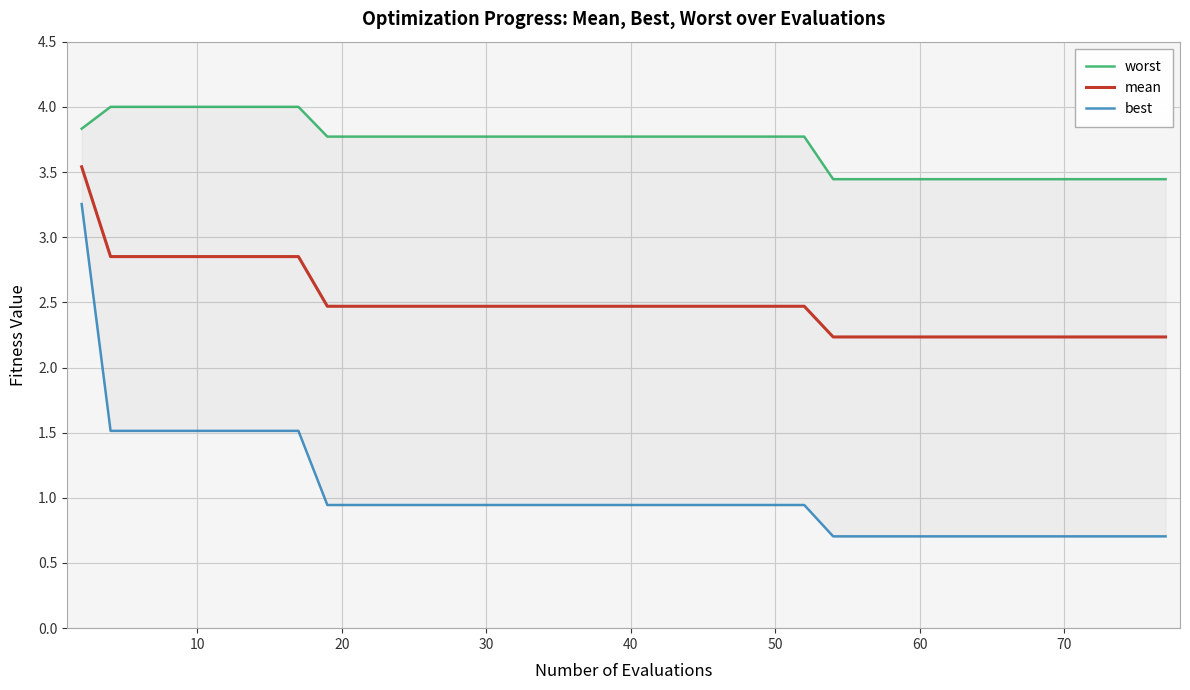

True or false: best and worst cross at least once.

False